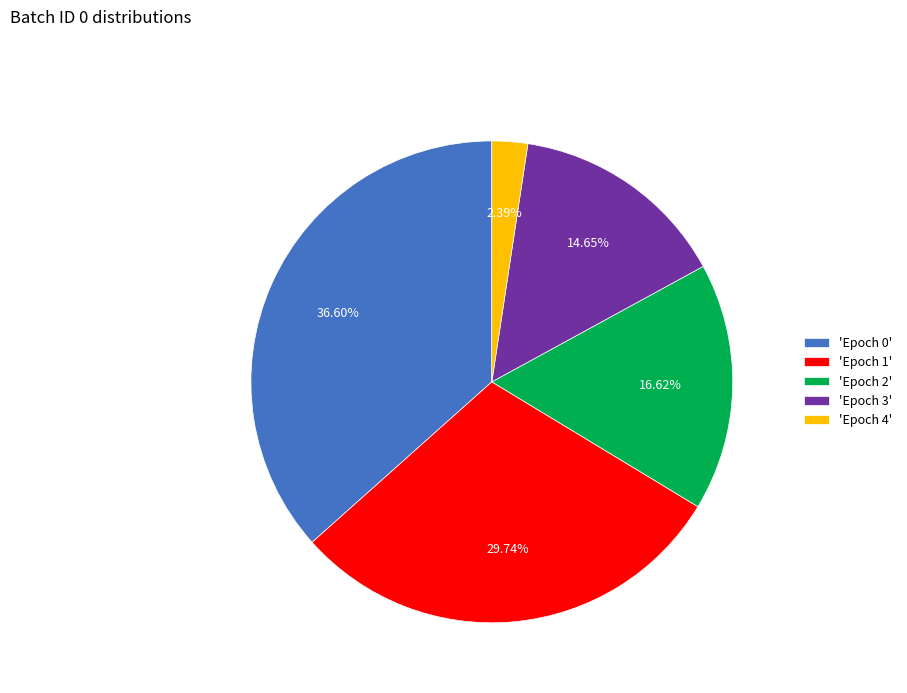

Is there a majority slice in this chart?

No